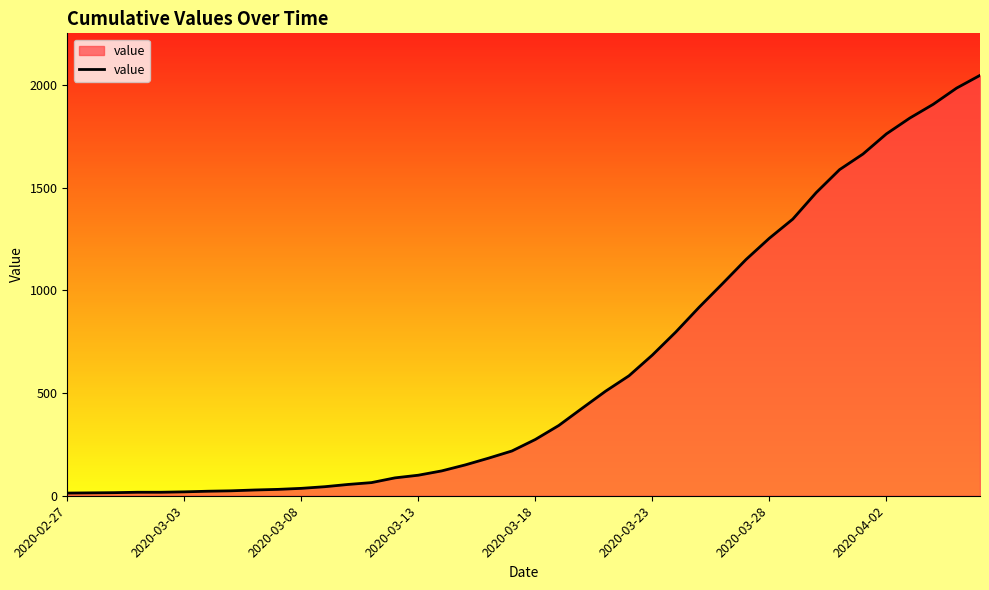

What is the difference between the maximum and minimum values?

2034